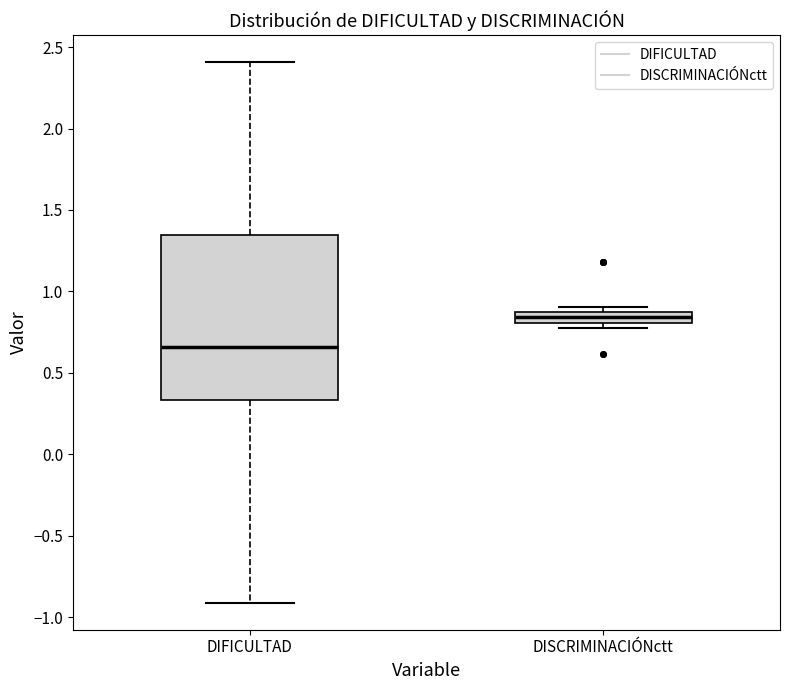

Which box's median line is the lowest?

DIFICULTAD